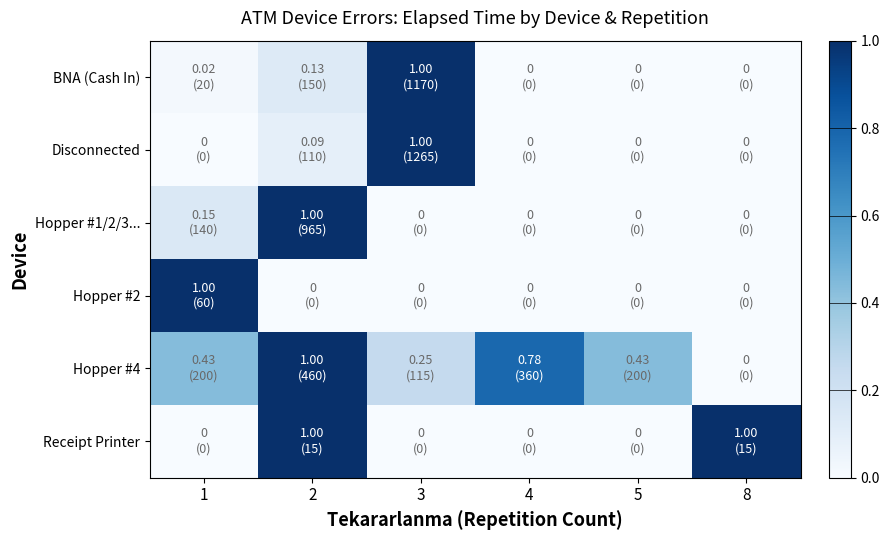

Which series has the largest range (max minus min)?

BNA (Cash In)